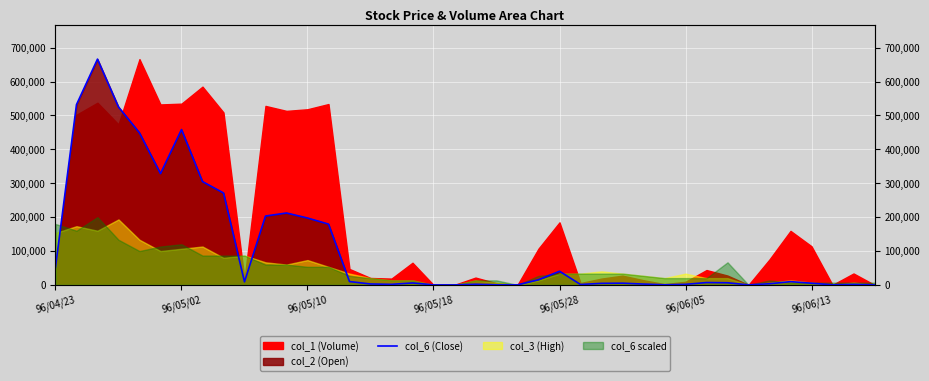

Where does the data first go above 6300?

96/04/23